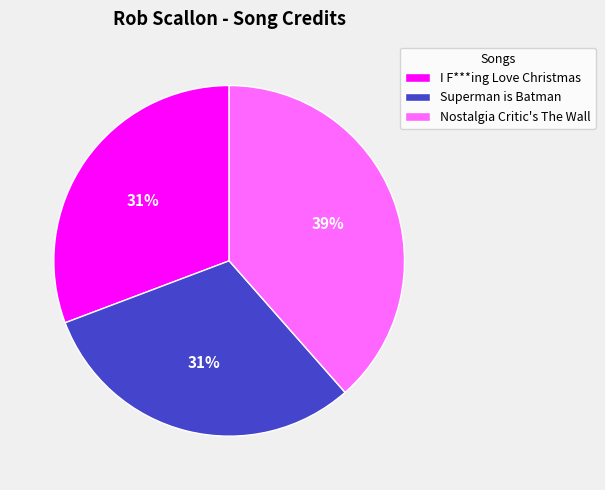

Is the sum of I F***ing Love Christmas and Nostalgia Critic's The Wall greater than half?

Yes